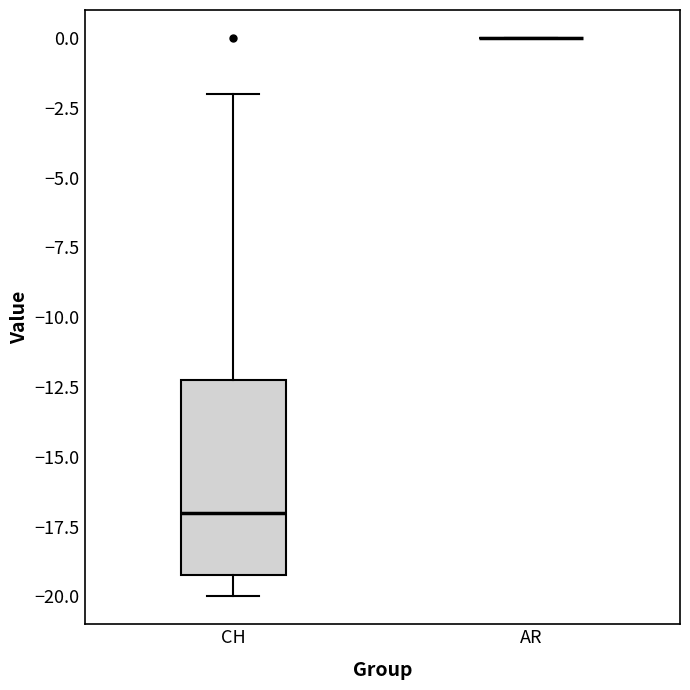

Where is the upper edge of the box for CH on the y-axis? The values are not printed on the chart, so give them approximately, as read against the axis.

-12